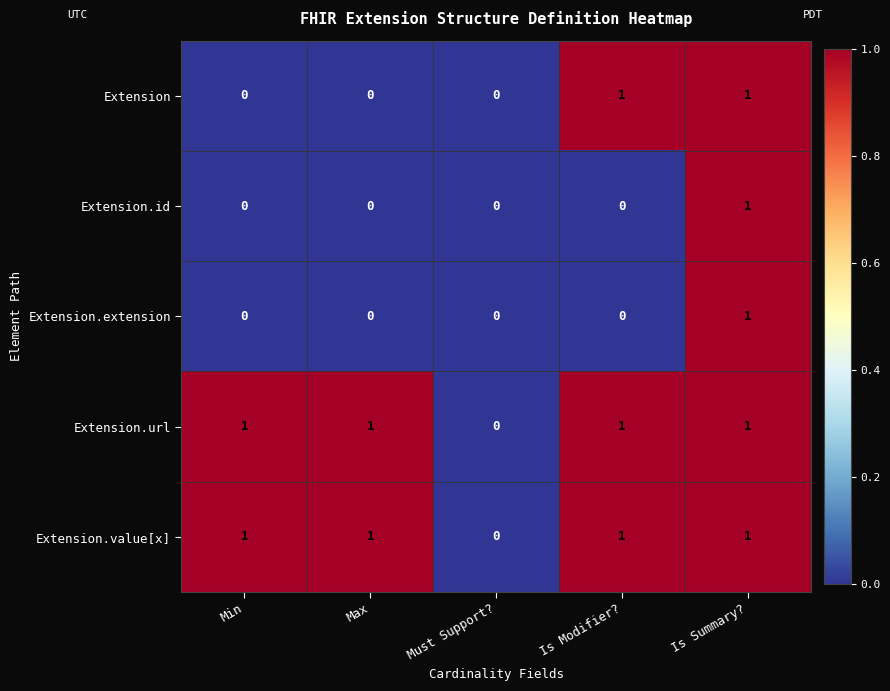

How many categories are shown in the chart?

5